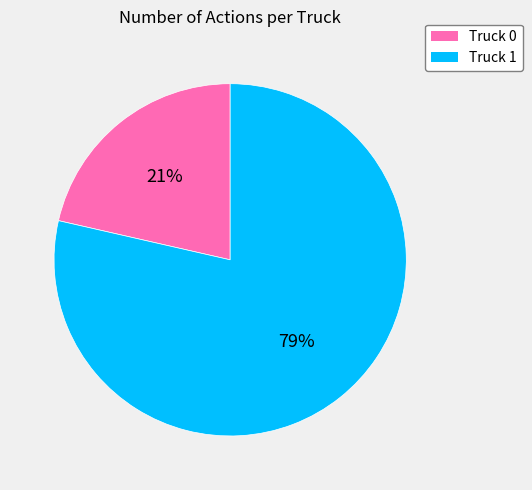

Rank the categories by value from lowest to highest.

Truck 0, Truck 1